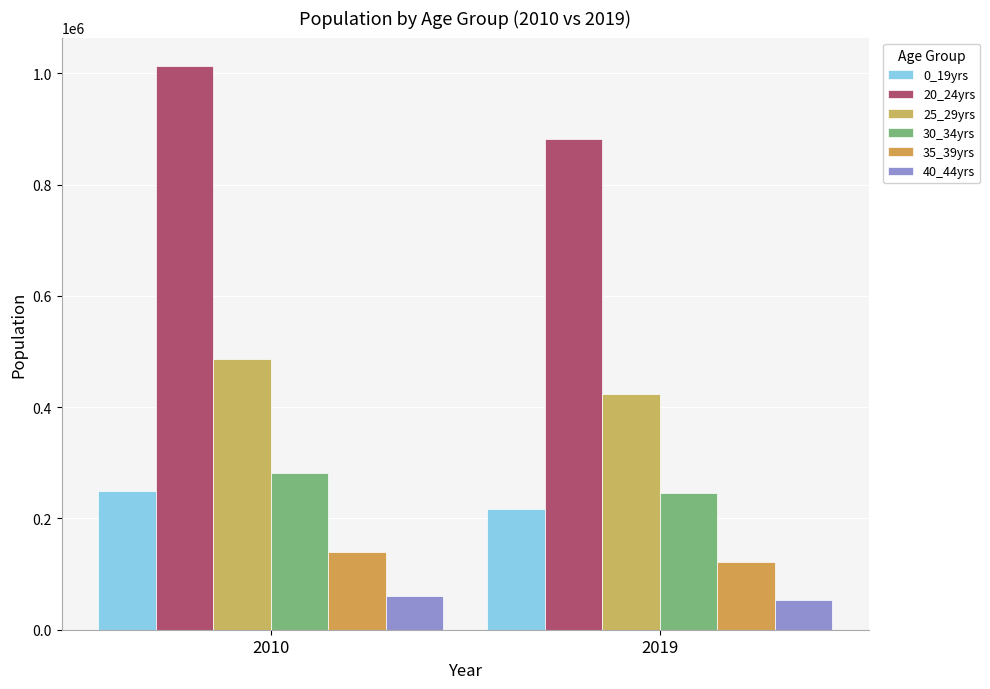

What is the maximum value for 35_39yrs?

139636.0